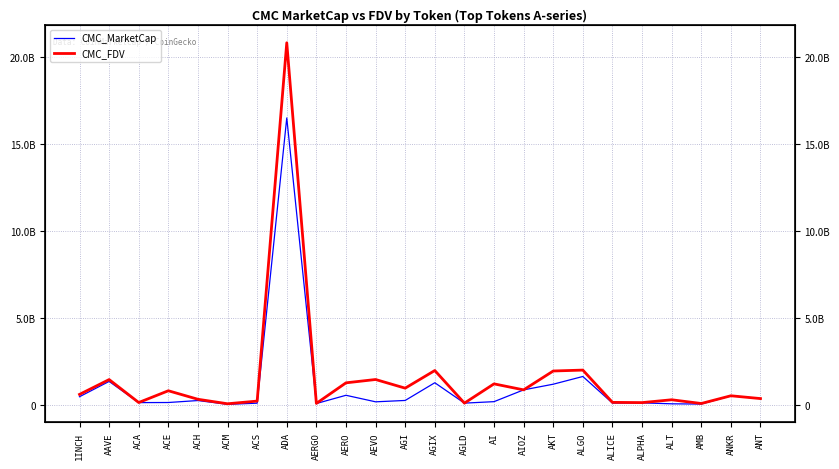

How many data points in CMC_FDV are less than 584745359?

12